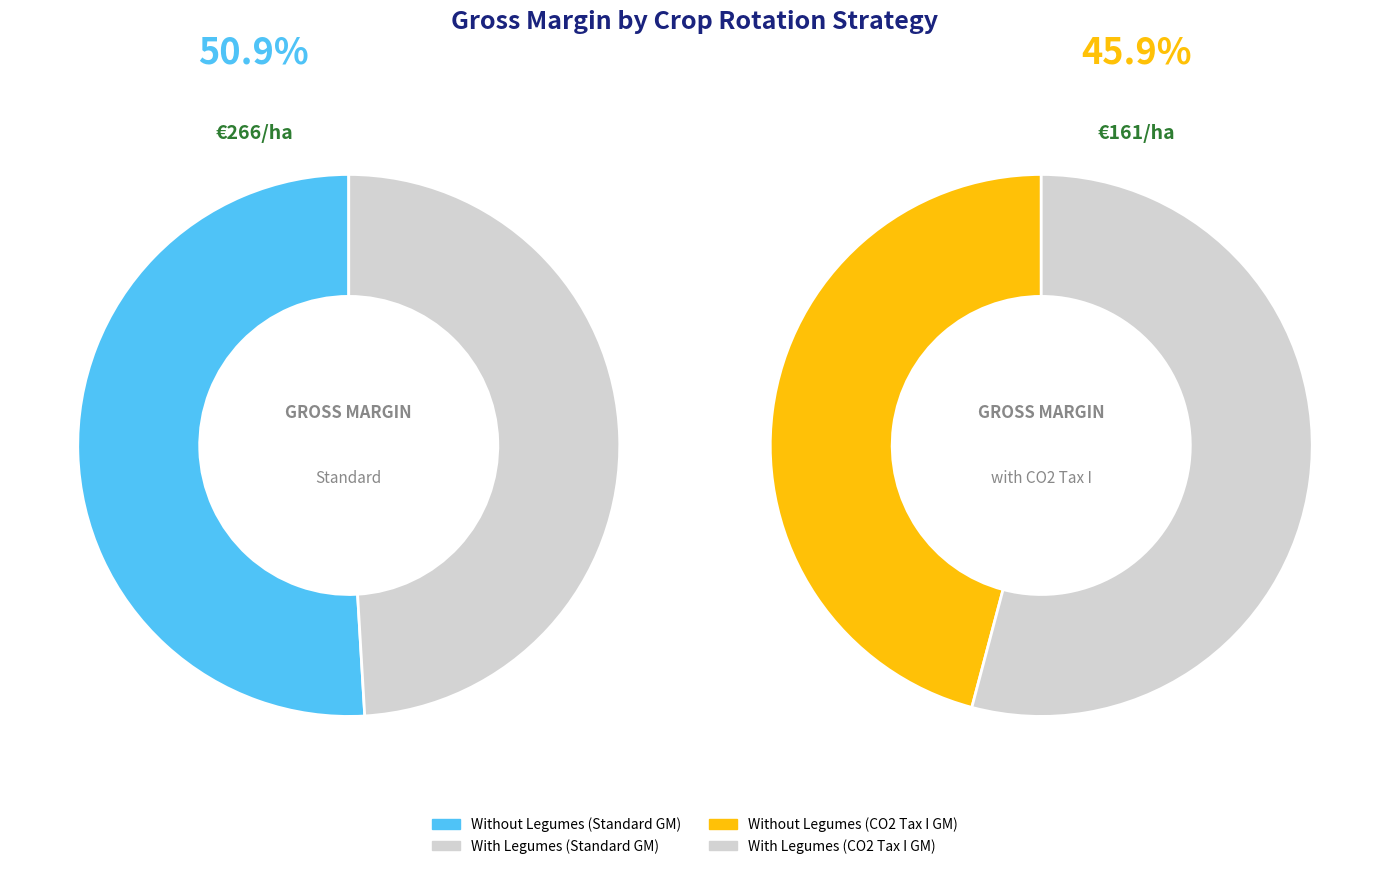

True or false: Without Legumes accounts for 56% of the total.

False